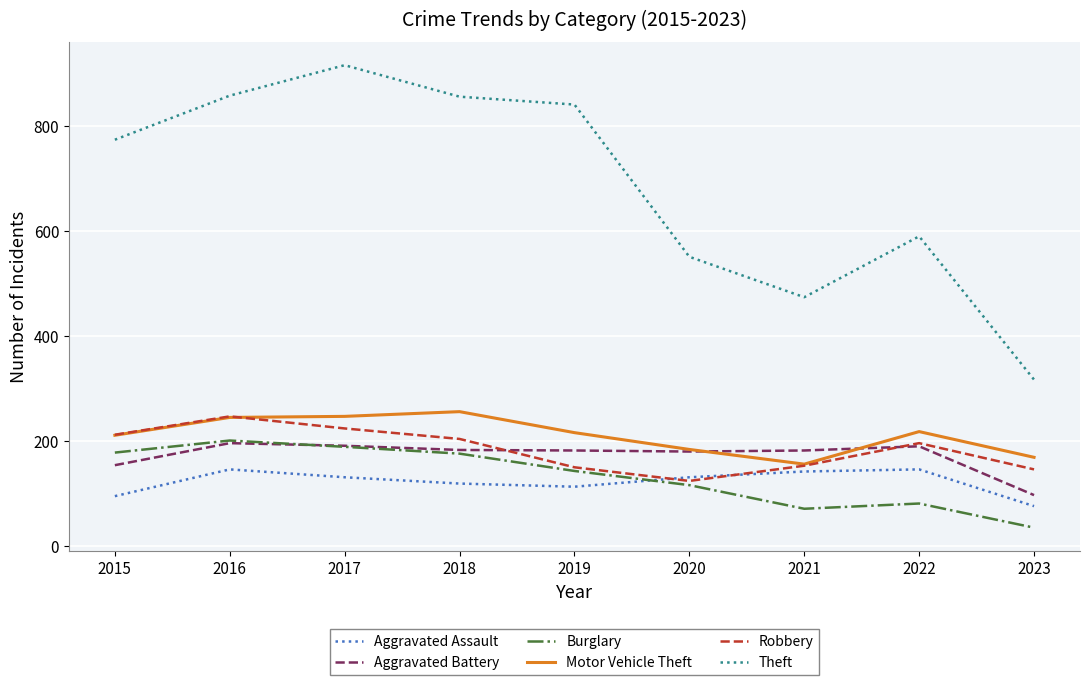

True or false: Theft and Aggravated Battery intersect in this chart.

False